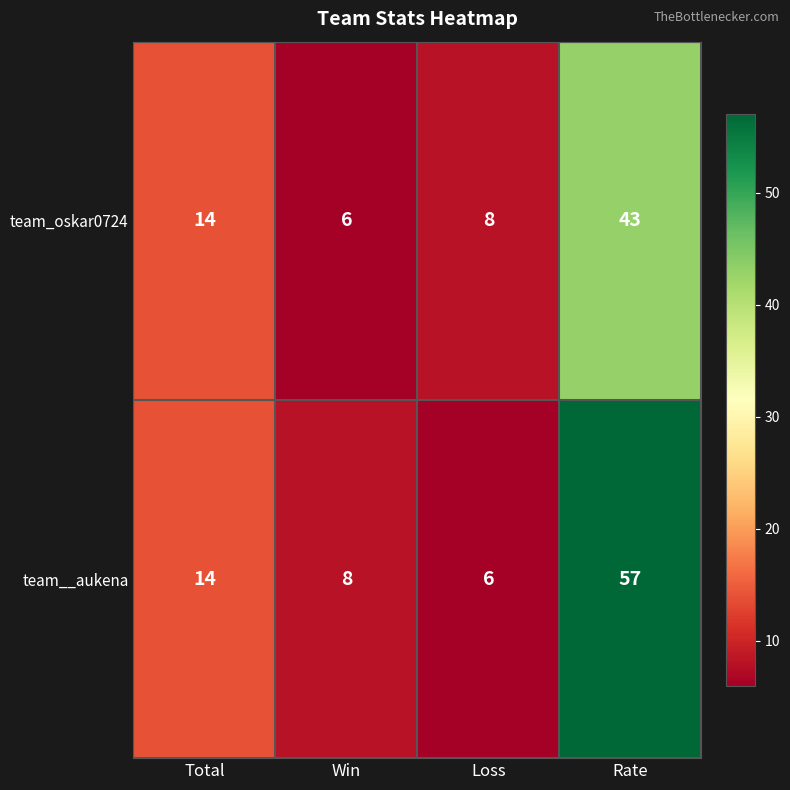

The team_oskar0724 series shows 14 at Total. True or false?

True